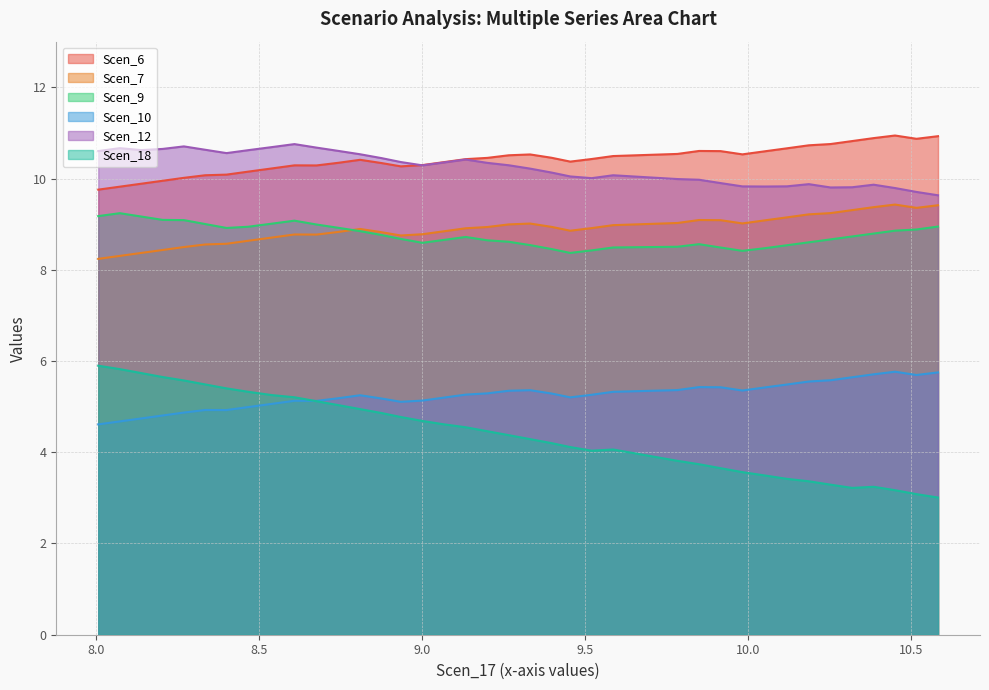

True or false: Scen_6 and Scen_9 cross at least once.

False